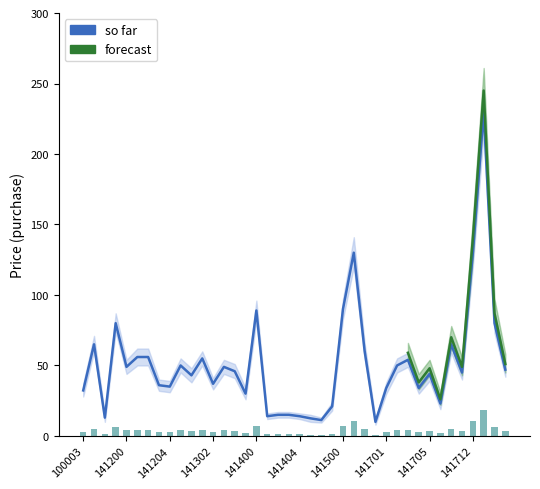

The value of so far at 141201 is 16.6. True or false?

False